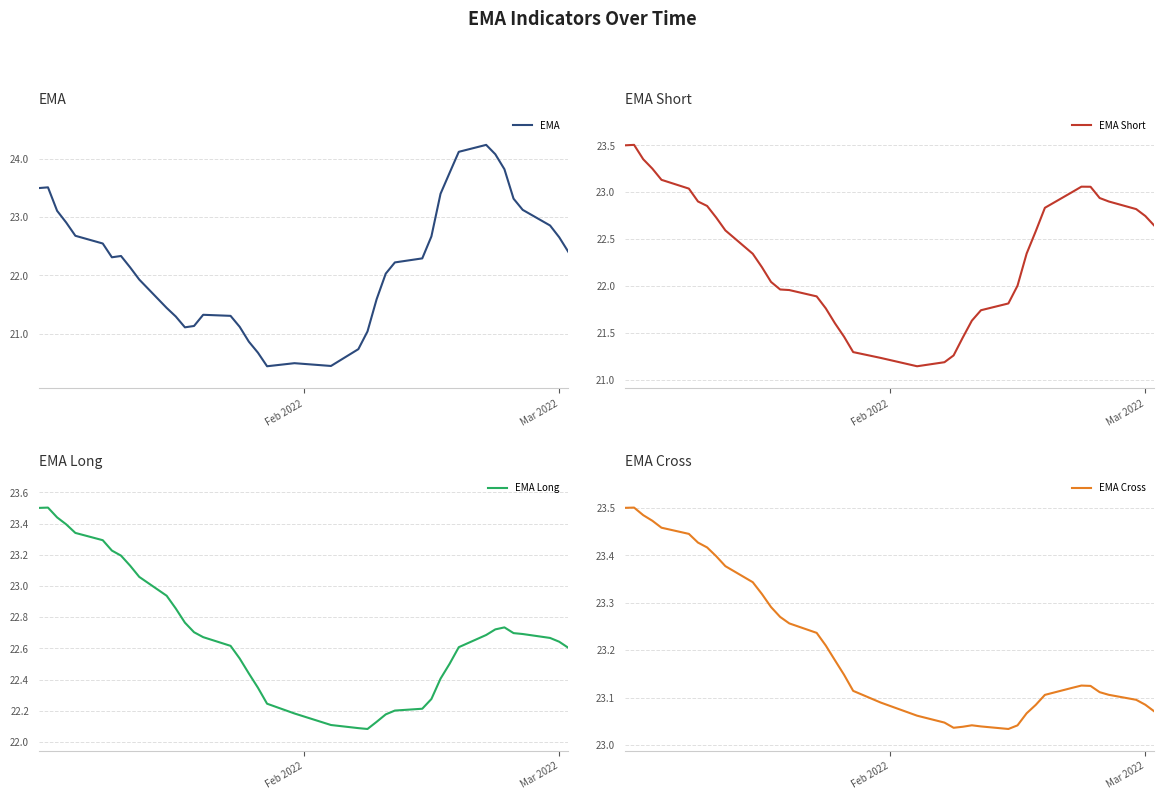

Is this an area chart (filled region under the line)?

No